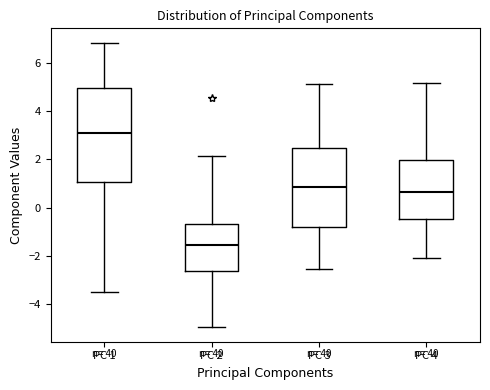

Reading left to right, read every box against the y-axis: the position of its median line, the range the box covers, and the ends of its whiskers. The values are not printed on the chart, so give them approximately, as read against the axis.

PC 1: median 3.0, box 1.0 to 5.0, whiskers -3.4 to 6.8
PC 2: median -1.6, box -2.6 to -0.6, whiskers -5.0 to 2.2
PC 3: median 0.8, box -0.8 to 2.4, whiskers -2.6 to 5.2
PC 4: median 0.6, box -0.4 to 2.0, whiskers -2.2 to 5.2